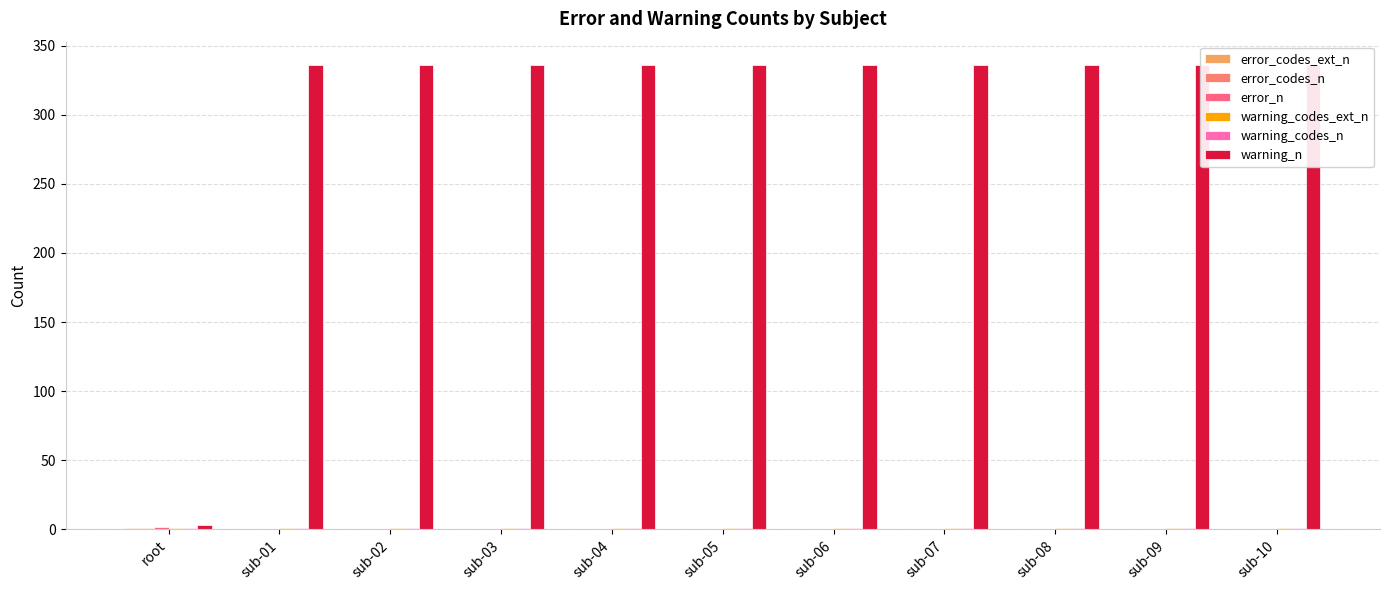

Reading left to right, transcribe all the data shown in this chart.

error_codes_ext_n: root=1	sub-01=0	sub-02=0	sub-03=0	sub-04=0	sub-05=0	sub-06=0	sub-07=0	sub-08=0	sub-09=0	sub-10=0
error_codes_n: root=1	sub-01=0	sub-02=0	sub-03=0	sub-04=0	sub-05=0	sub-06=0	sub-07=0	sub-08=0	sub-09=0	sub-10=0
error_n: root=2	sub-01=0	sub-02=0	sub-03=0	sub-04=0	sub-05=0	sub-06=0	sub-07=0	sub-08=0	sub-09=0	sub-10=0
warning_codes_ext_n: root=1	sub-01=1	sub-02=1	sub-03=1	sub-04=1	sub-05=1	sub-06=1	sub-07=1	sub-08=1	sub-09=1	sub-10=1
warning_codes_n: root=1	sub-01=1	sub-02=1	sub-03=1	sub-04=1	sub-05=1	sub-06=1	sub-07=1	sub-08=1	sub-09=1	sub-10=1
warning_n: root=3	sub-01=336	sub-02=336	sub-03=336	sub-04=336	sub-05=336	sub-06=336	sub-07=336	sub-08=336	sub-09=336	sub-10=336